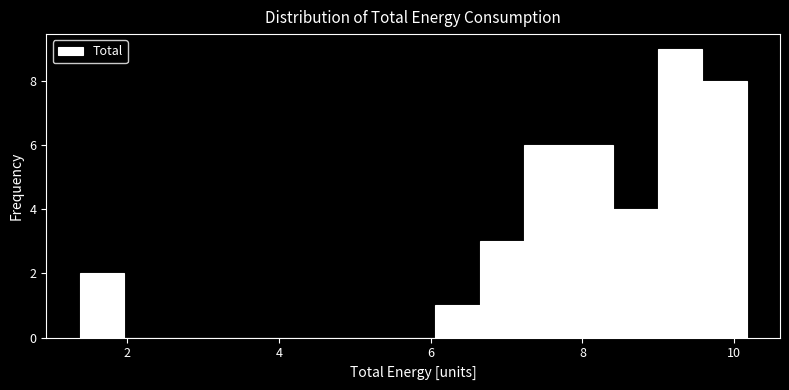

Read against the x-axis, roughly where is the centre of the tallest bar?

9.2